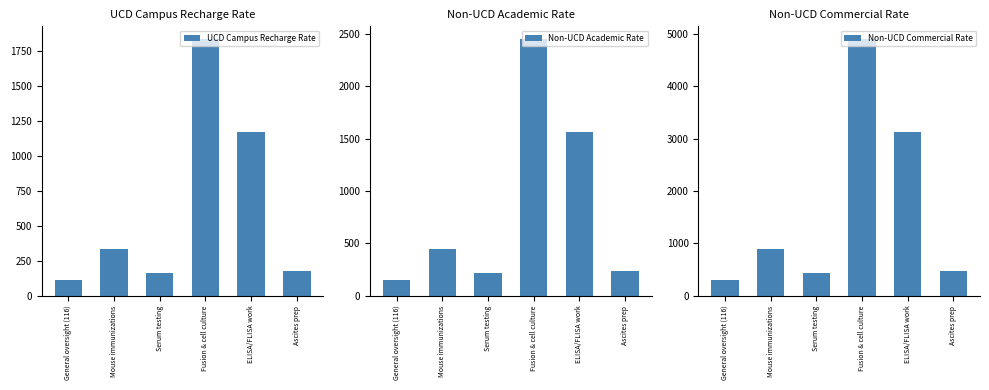

Rank the series by their maximum value, from lowest to highest.

UCD Campus Recharge Rate, Non-UCD Academic Rate, Non-UCD Commercial Rate